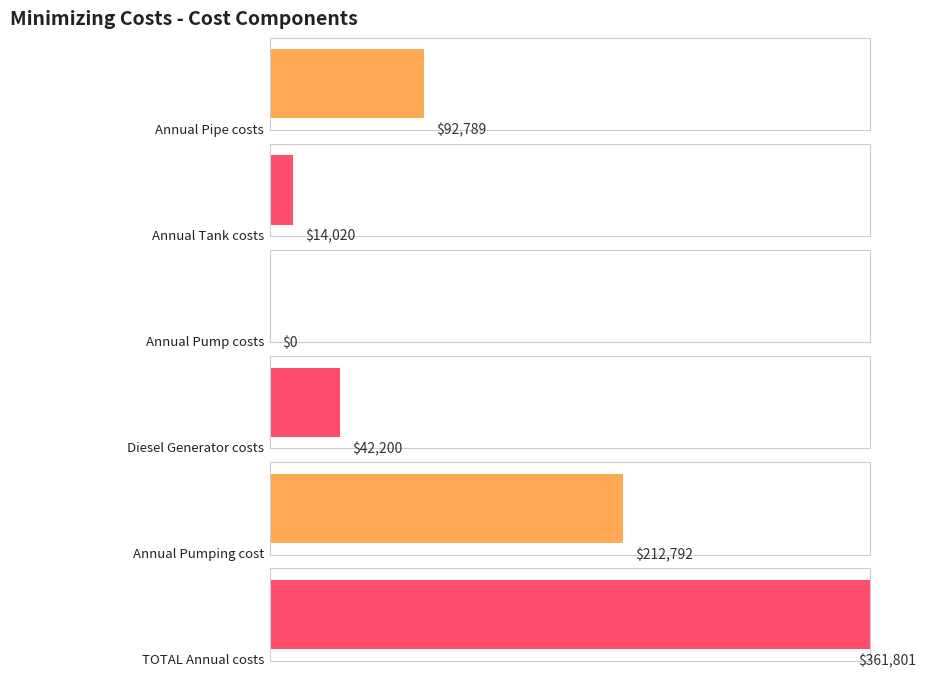

What is the change in value from Annual Tank costs to TOTAL Annual costs?

+347780.9